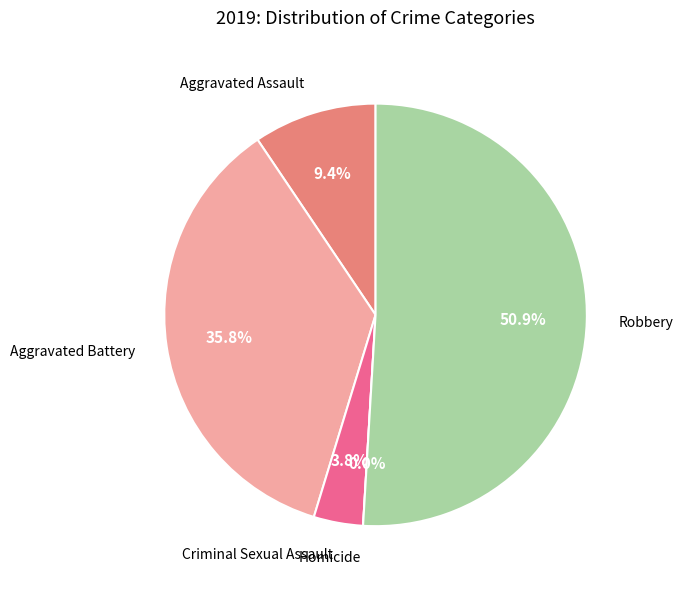

Between Aggravated Assault and Robbery, which is larger?

Robbery